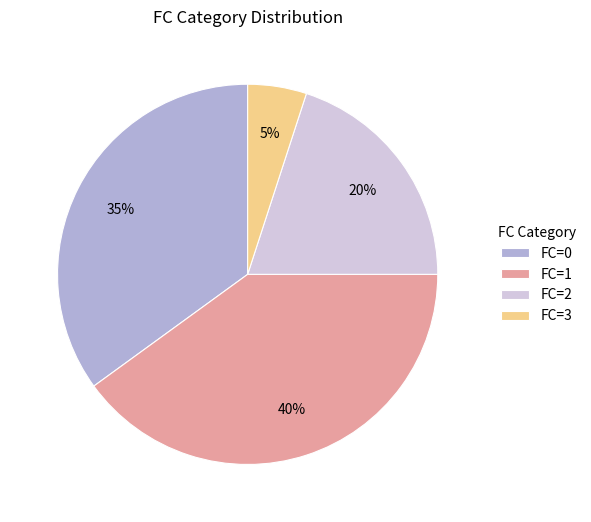

Between FC=0 and FC=1, which is larger?

FC=1